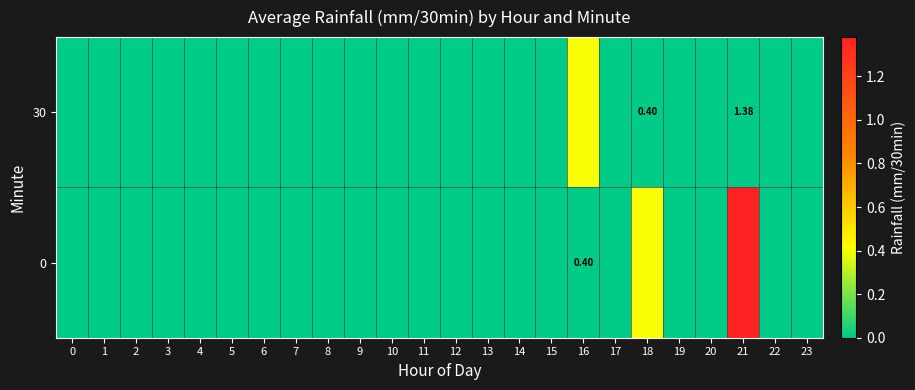

At which category does the chart reach its peak across all series?

21